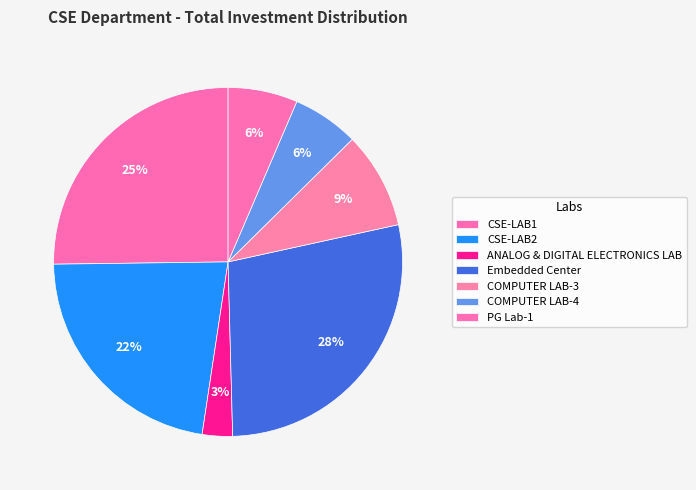

What percentage is the COMPUTER LAB-4 slice, to the nearest percent?

6%